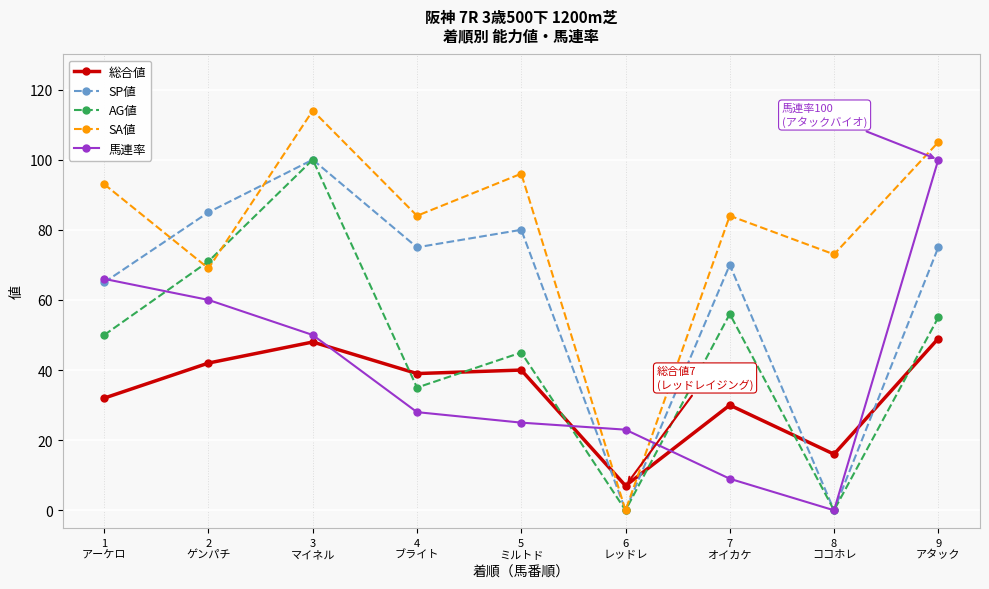

What is the label of the 1st point from the right?

9
アタック